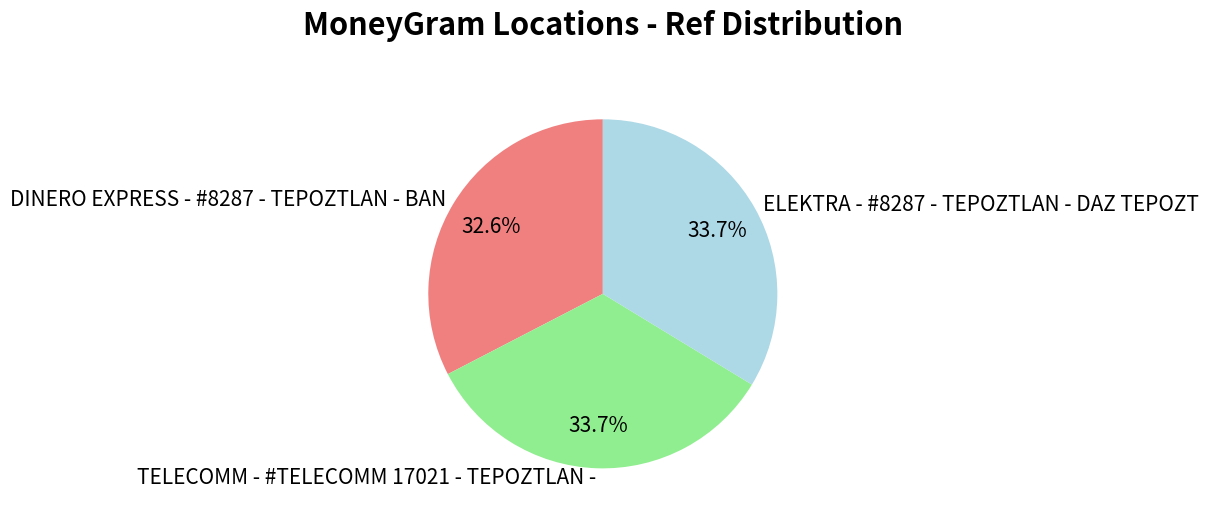

To the nearest percent, what portion does DINERO EXPRESS - #8287 - TEPOZTLAN - BAN represent?

33%